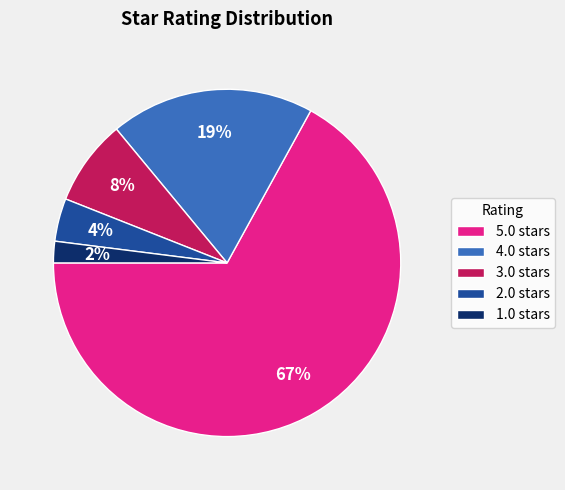

Is it true that 2.0 is 4% of the pie?

True